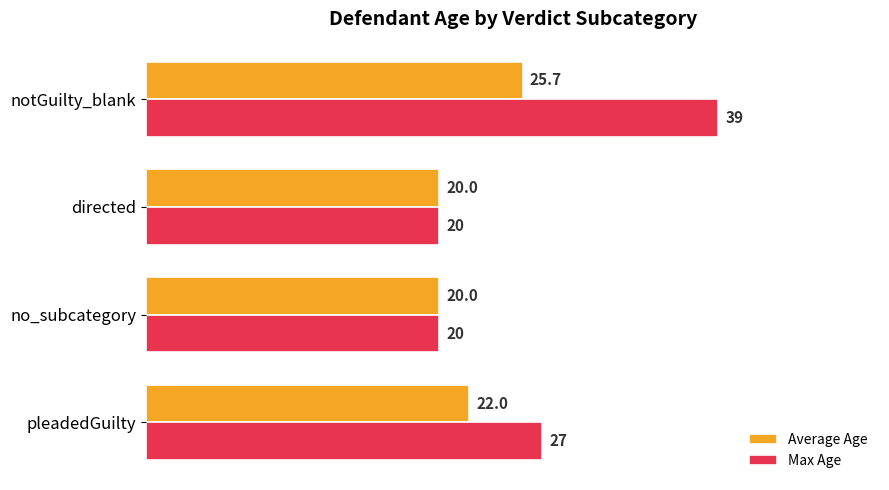

Count the Max Age values in the range 20 to 39.

4